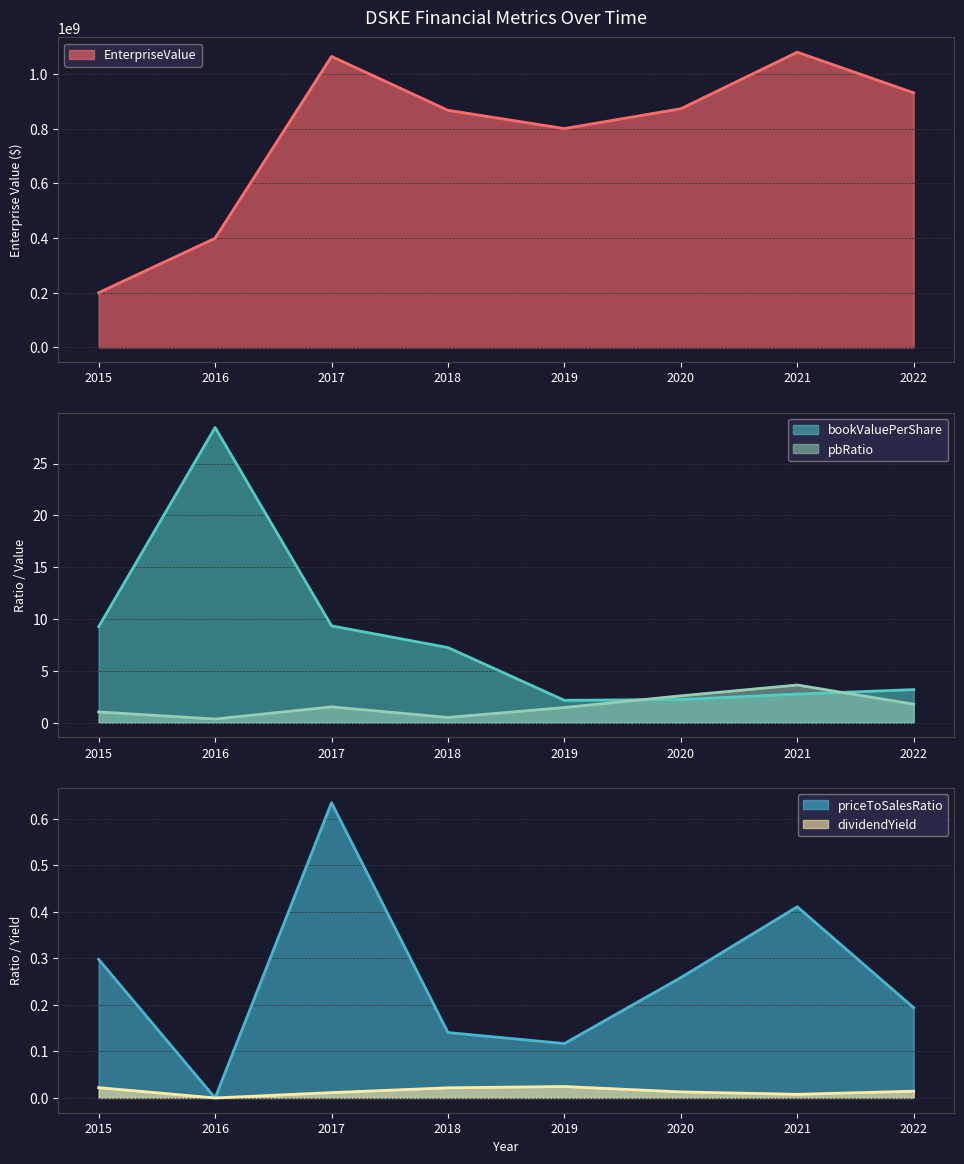

At which label does pbRatio reach its minimum?

2016